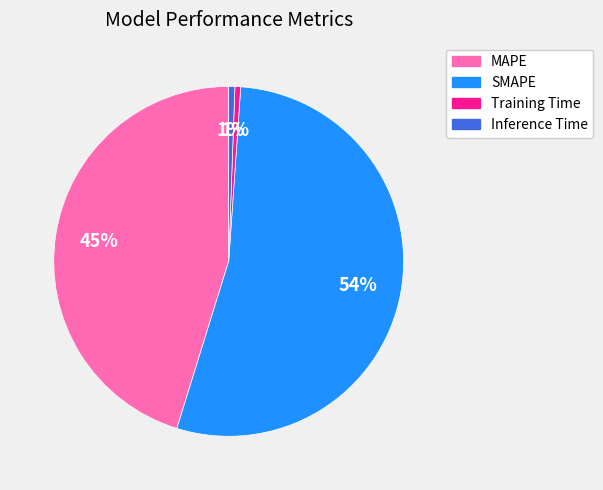

Is it true that MAPE is 45% of the pie?

True